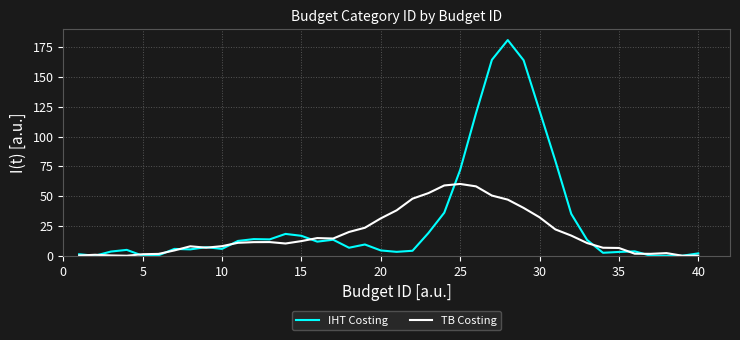

List the series in order of their peak value, lowest first.

TB Costing, IHT Costing